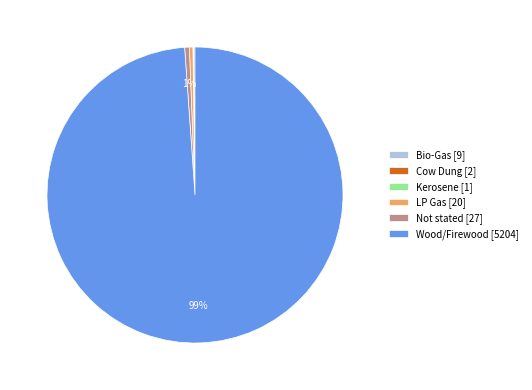

Do Not stated [27] and Wood/Firewood [5204] together represent more than half of the pie?

Yes